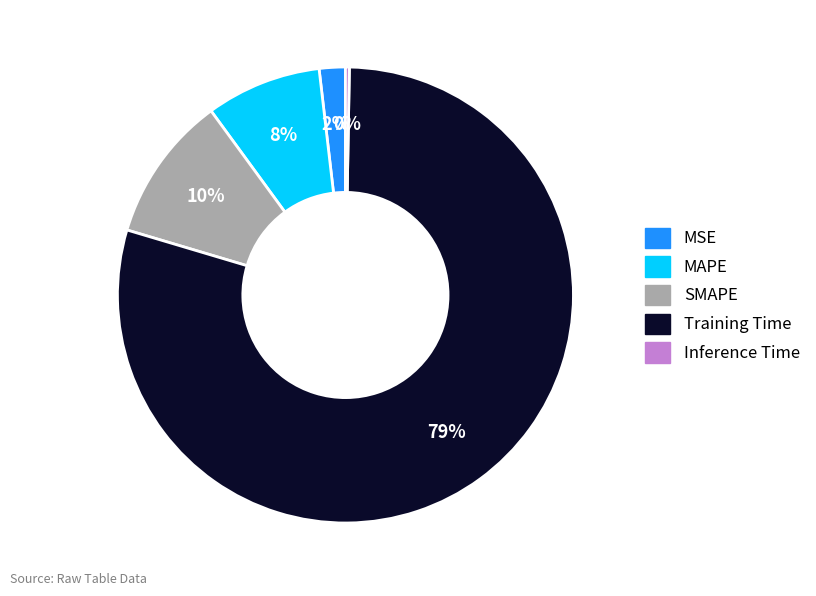

Is the sum of MAPE and MSE greater than half?

No